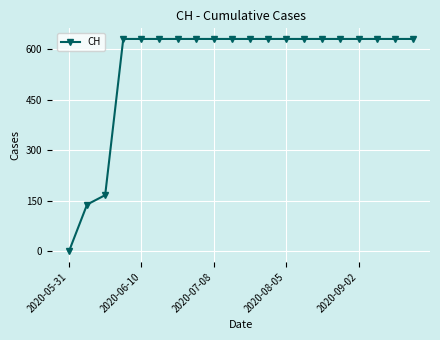

What is the sum of all values?

11033